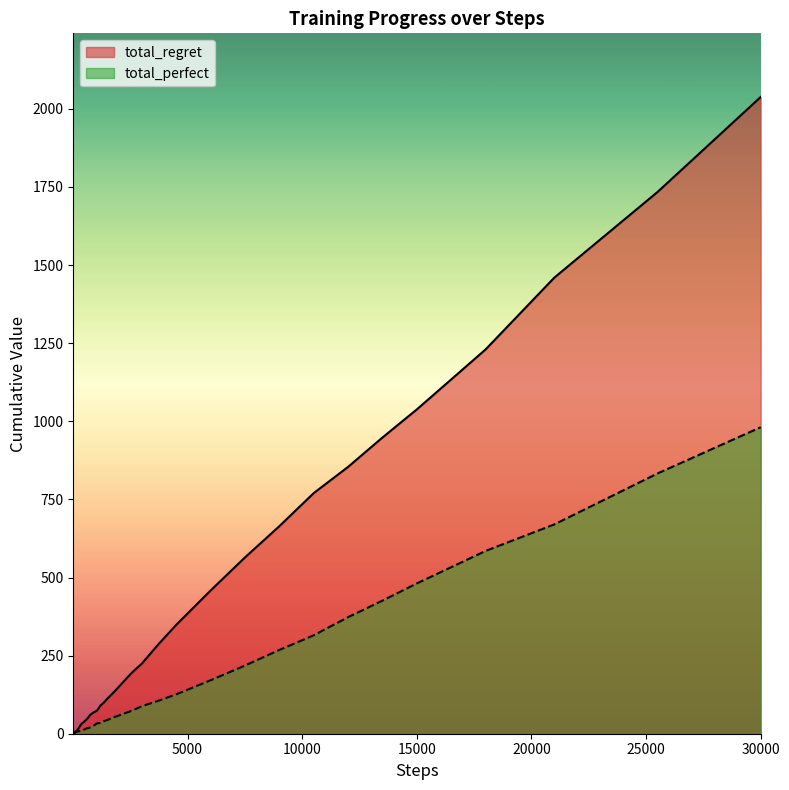

Reading left to right, list all the values displayed in this chart.

total_regret: 0	0	2	4	4	6	6	6	8	8	10	14	18	24	32	36	46	60	68	74	90	100	112	134	158	194	224	288	348	458	564	664	770	854	948	1038	1230	1460	1734	2038
total_perfect: 1	2	2	2	3	3	4	5	5	6	7	7	8	8	9	12	17	20	26	33	35	40	44	53	61	73	88	106	126	171	218	268	315	373	426	481	585	670	833	981